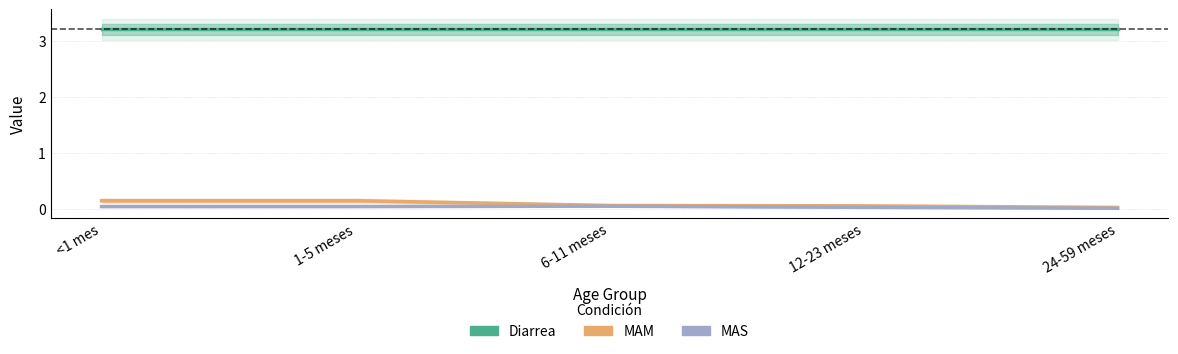

True or false: Diarrea has a value of 1.6 at <1 mes.

False